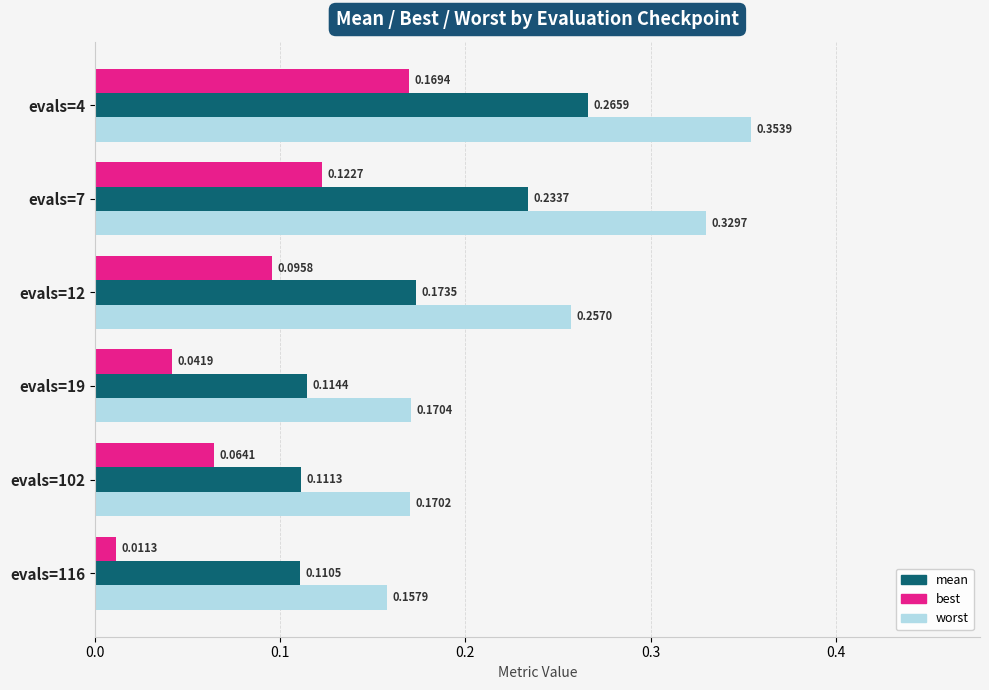

What is the sum of all mean values?

1.0